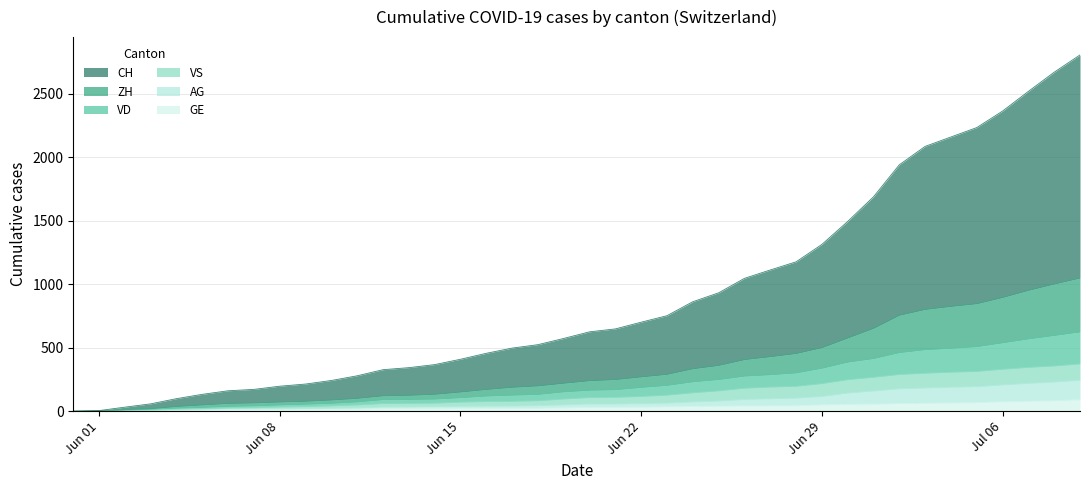

How many data points does each series have?

40